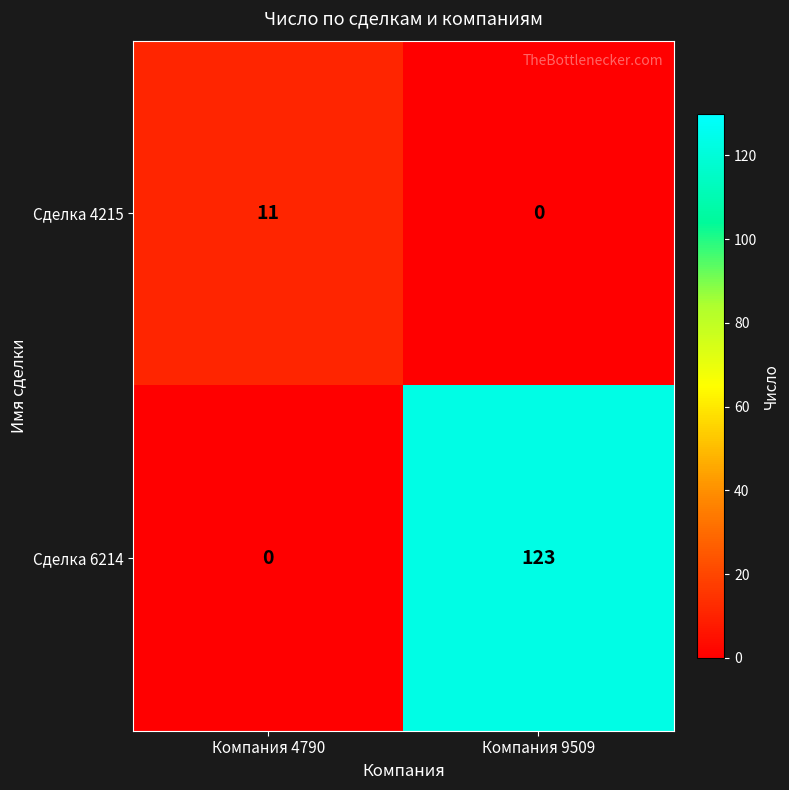

What is the difference between the highest and lowest values at Компания 9509?

123